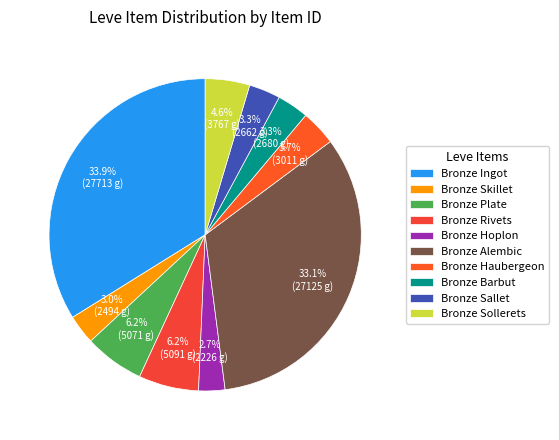

How many slices are in this pie chart?

10